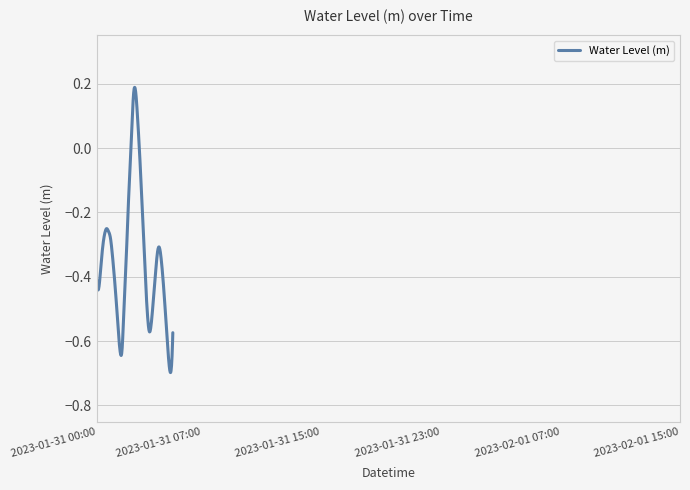

What is the difference between the maximum and minimum values?

0.9